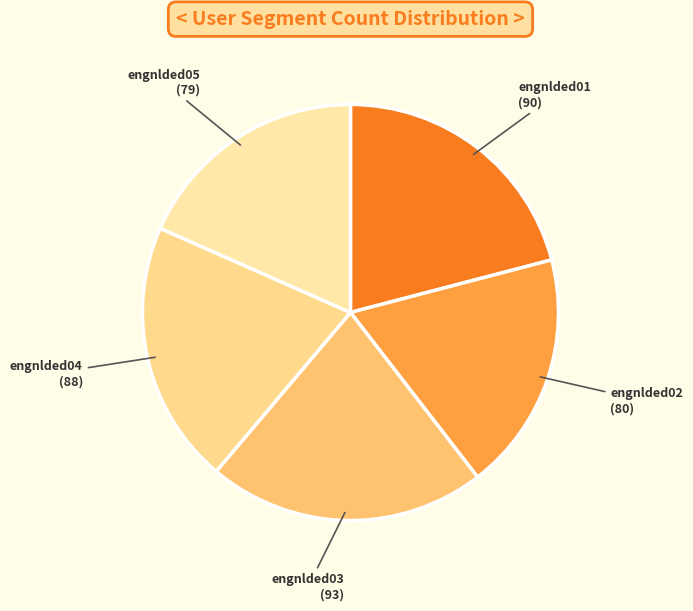

Is the sum of engnlded05 and engnlded01 greater than half?

No